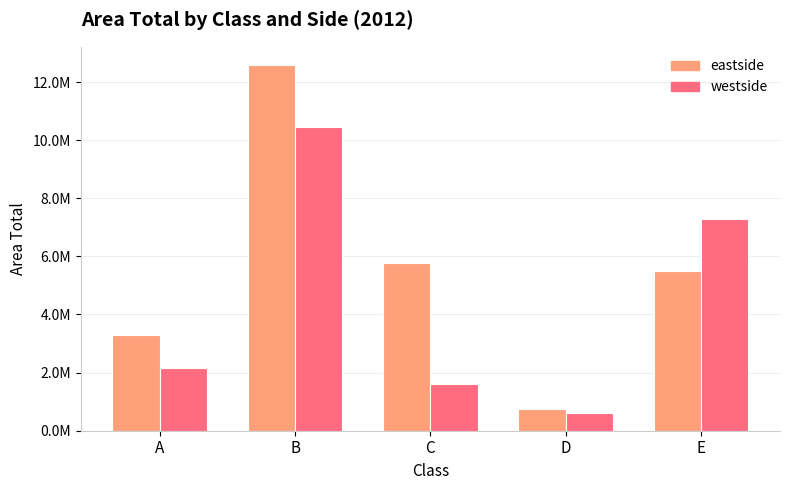

Read the westside value at B.

10450654.6